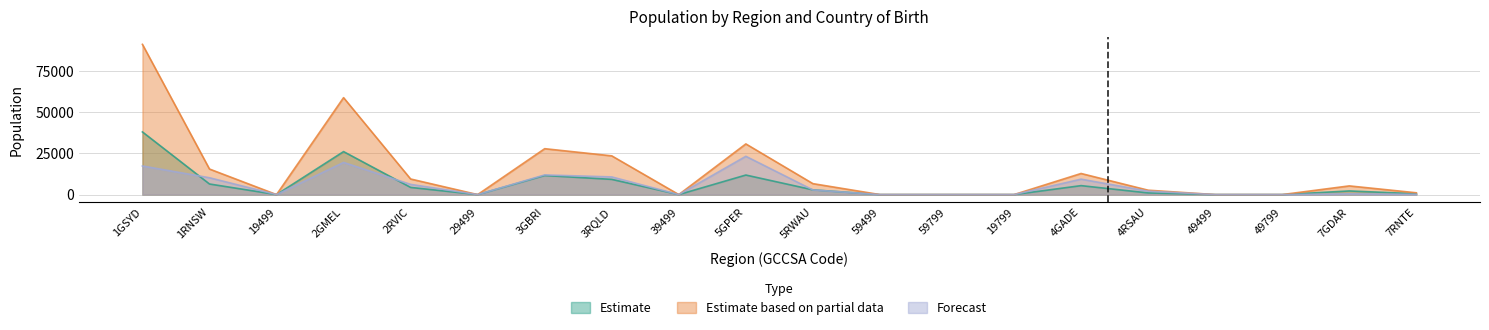

Which series has the largest total across all categories?

Philippines_Tot